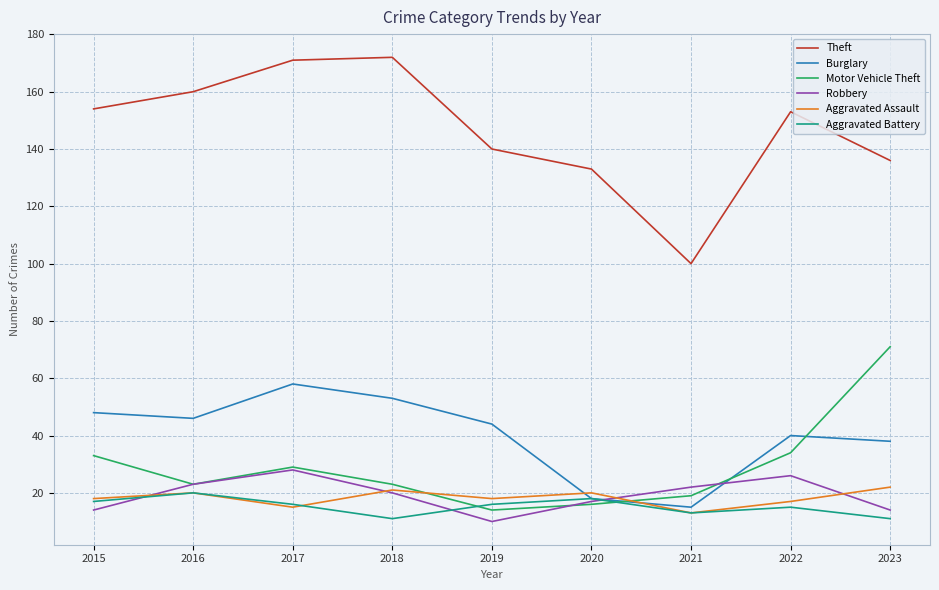

True or false: Theft has a value of 172 at 2018.

True